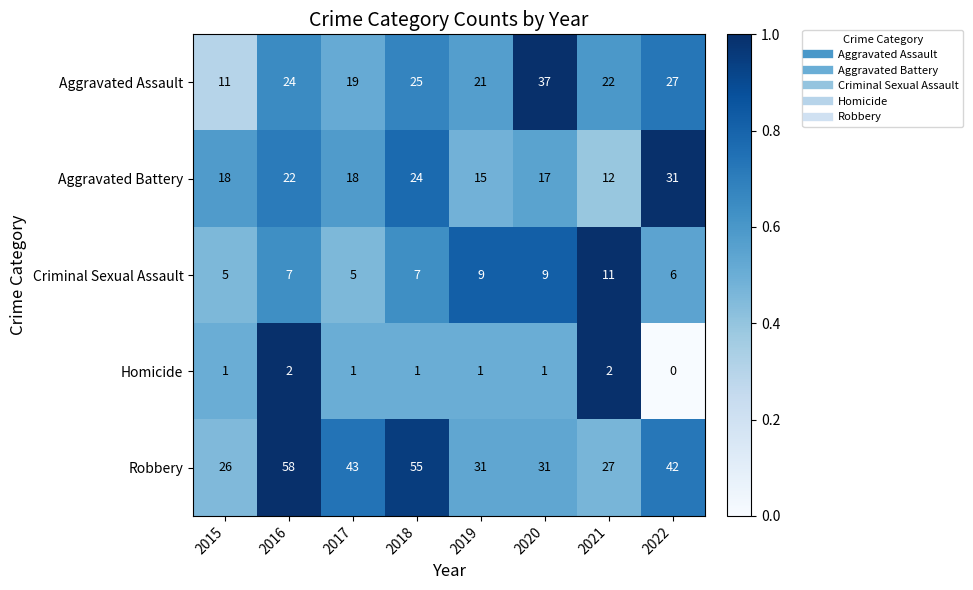

Count the Criminal Sexual Assault values in the range 6 to 9.

5